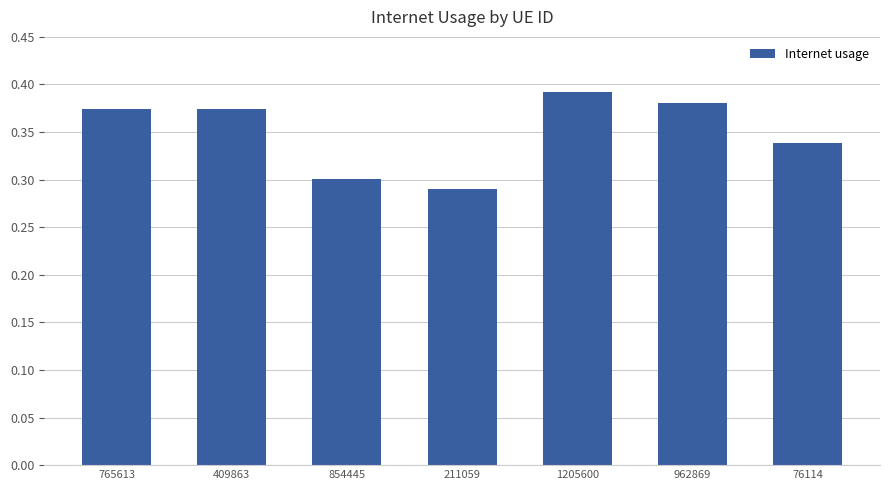

Which label corresponds to the smallest value in the chart?

211059